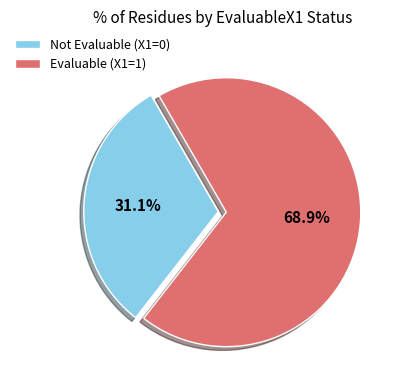

Count the number of slices in the pie.

2